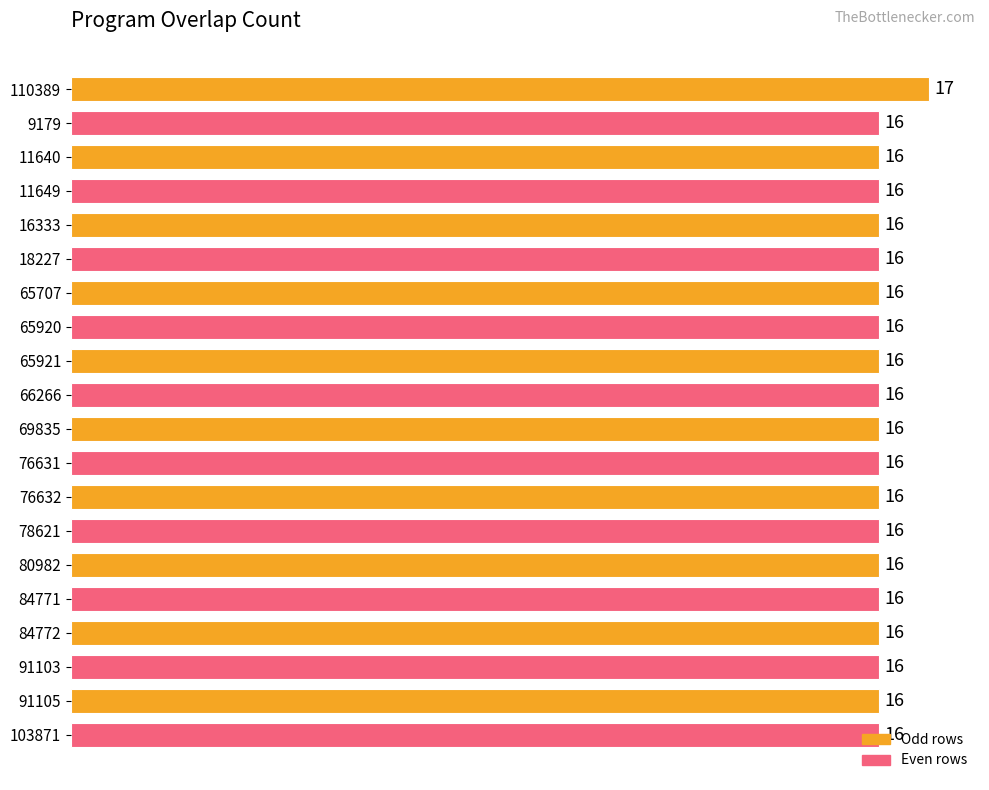

Approximately how many times larger is the value at 9179 compared to 16333?

1.0